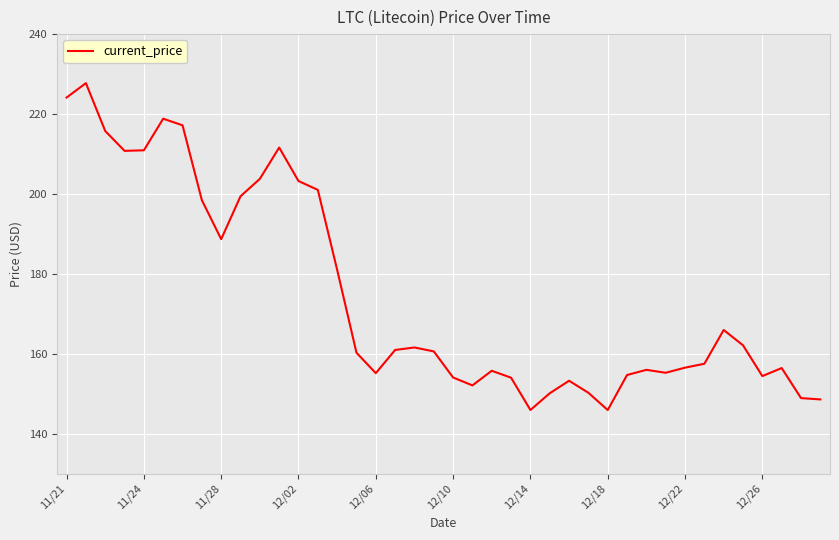

What is the smallest value displayed?

145.9